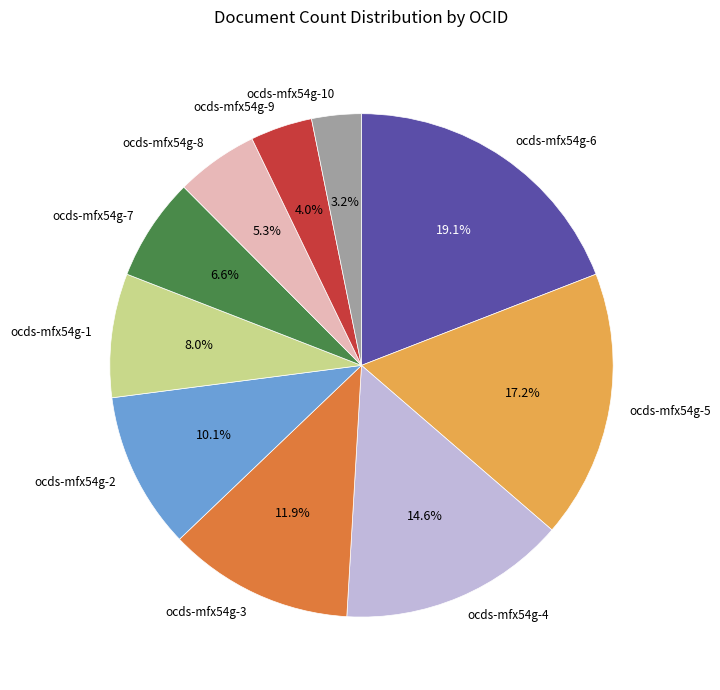

Does any single category account for the majority?

No